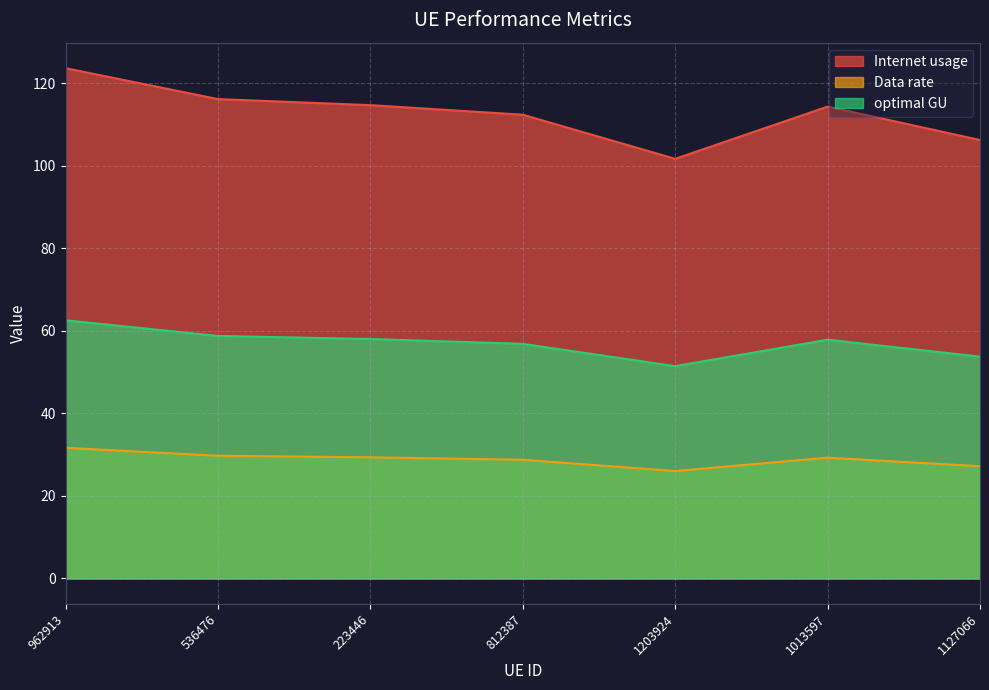

What is the difference between the maximum and minimum values in the optimal GU series?

11.1